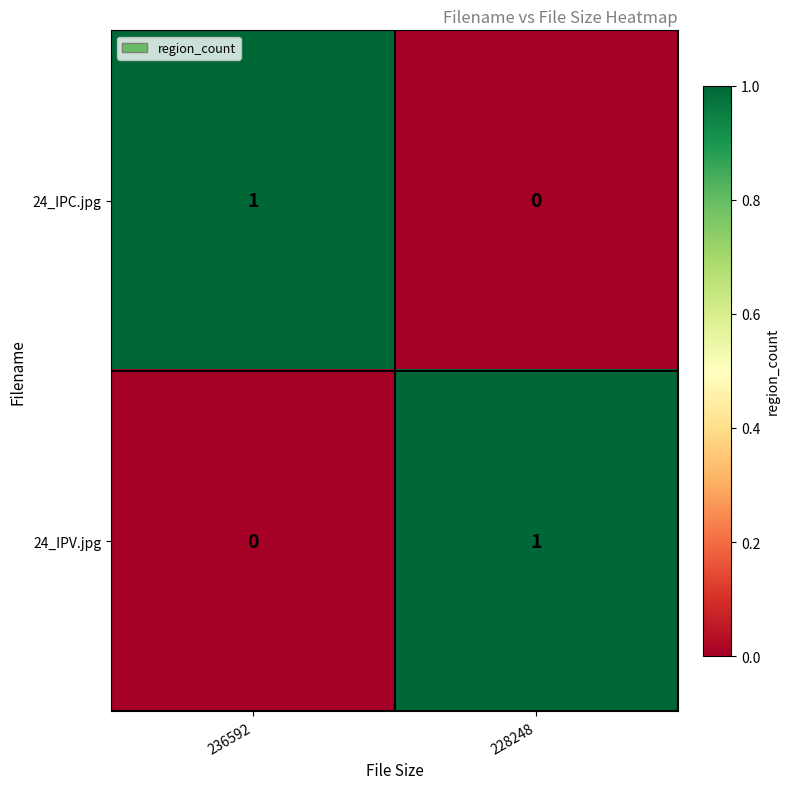

Which category has the lowest value in the 24_IPV.jpg series?

236592